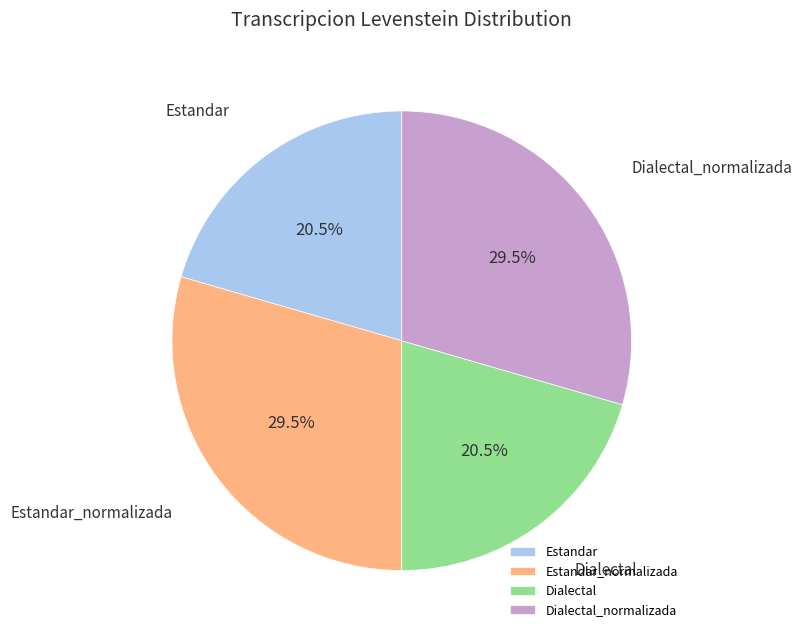

Approximately how many times larger is the value at Dialectal_normalizada compared to Estandar?

1.4